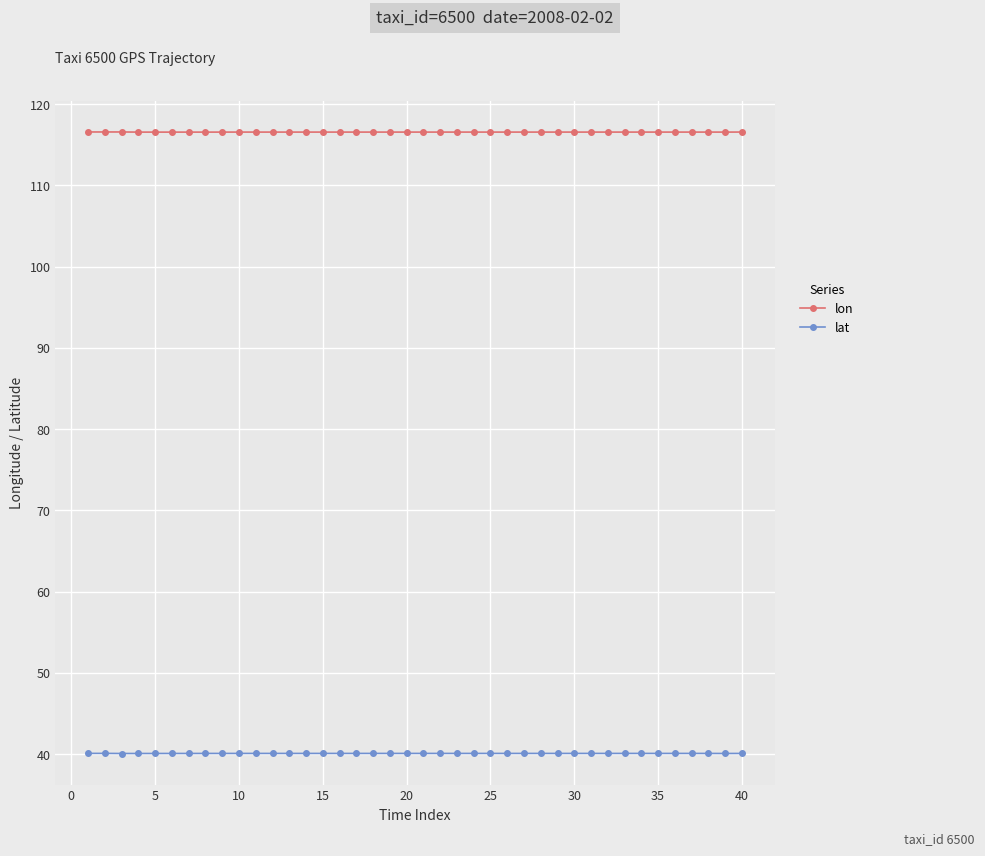

What is the value of the lon point at the 5th from the left?

116.6